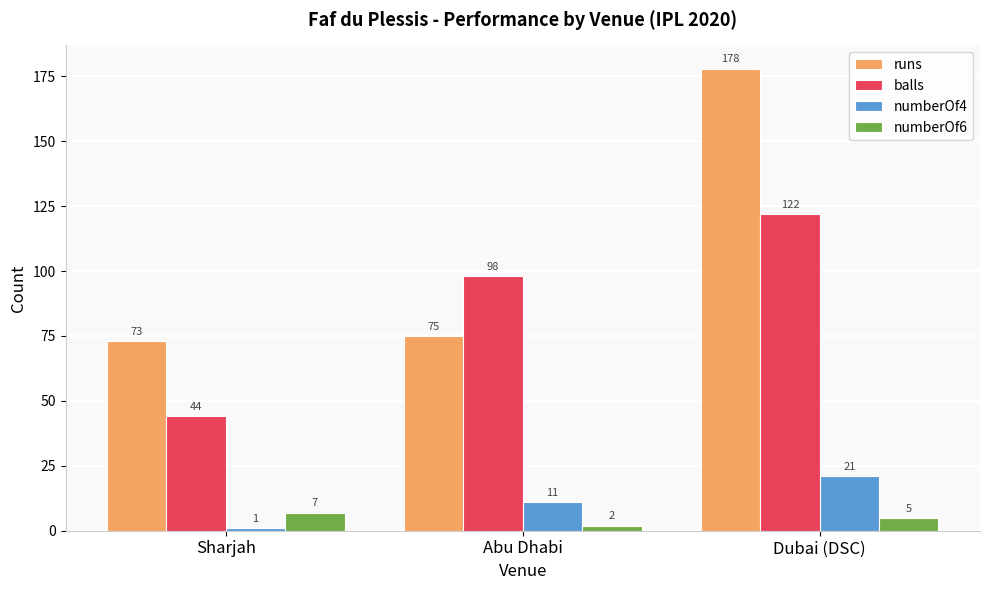

Which series has the largest total across all categories?

runs